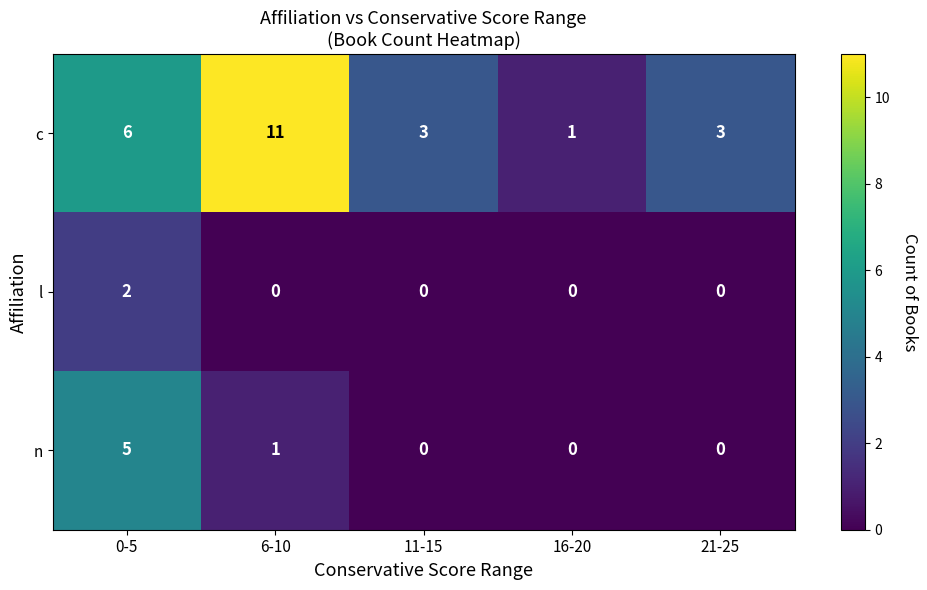

True or false: l has a value of 0 at 16-20.

True